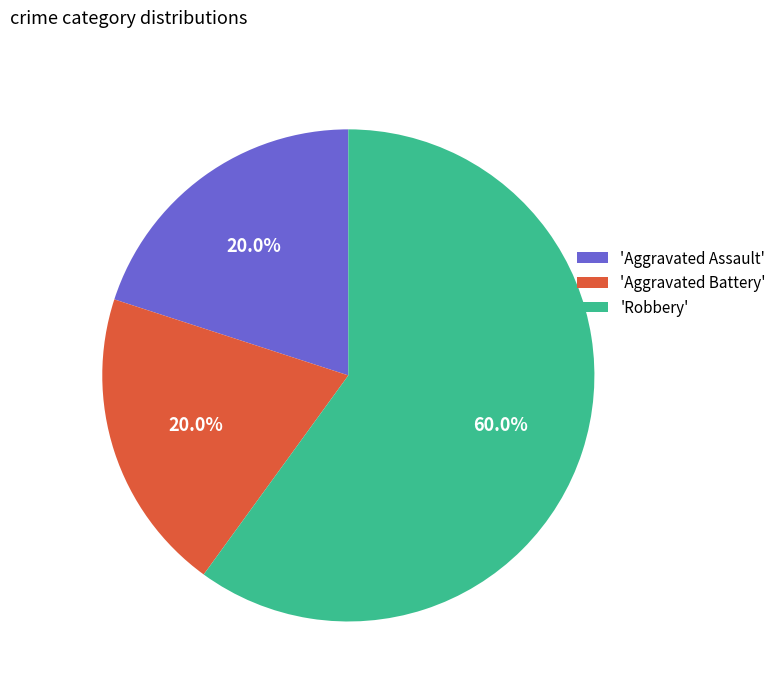

Is the sum of 'Aggravated Battery' and 'Aggravated Assault' greater than half?

No